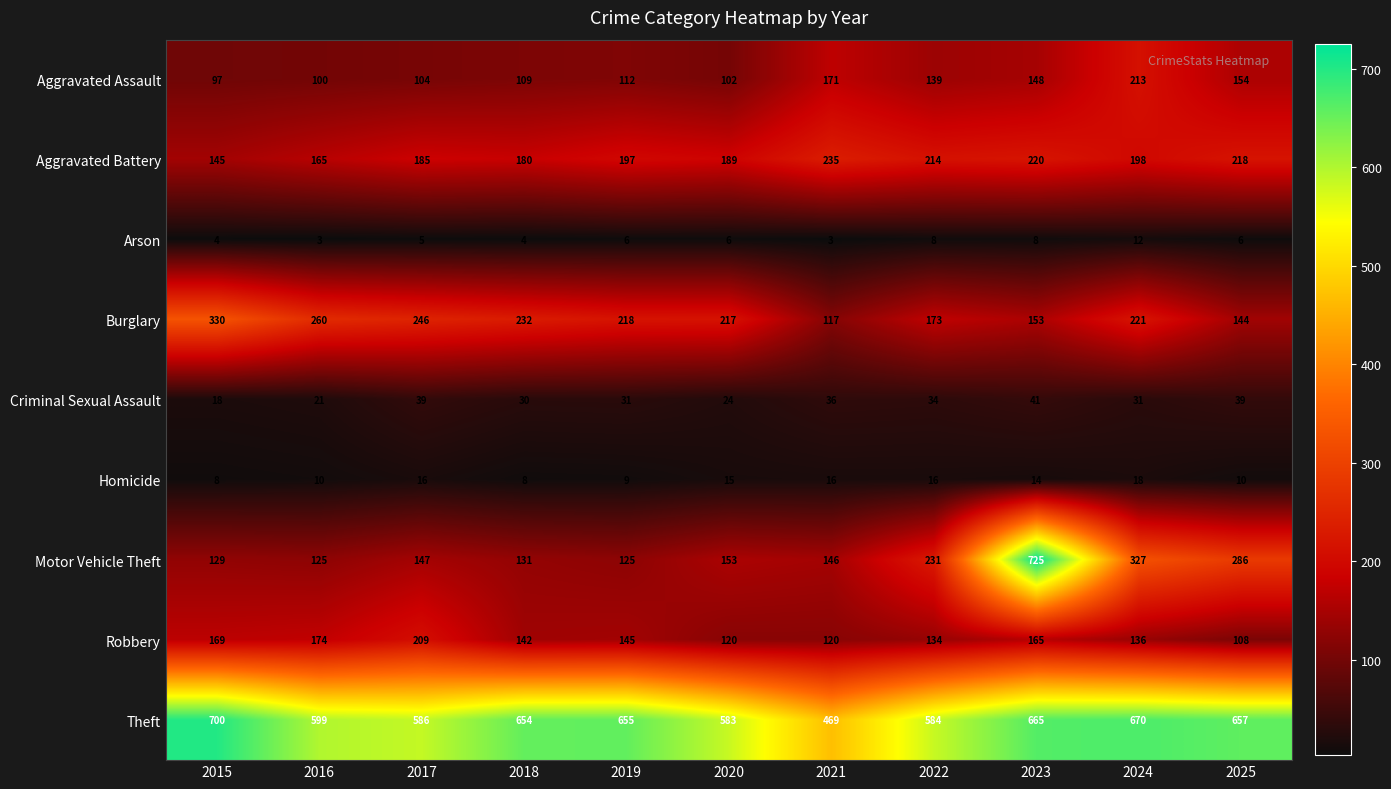

What is the spread (max minus min) of values at 2015?

696